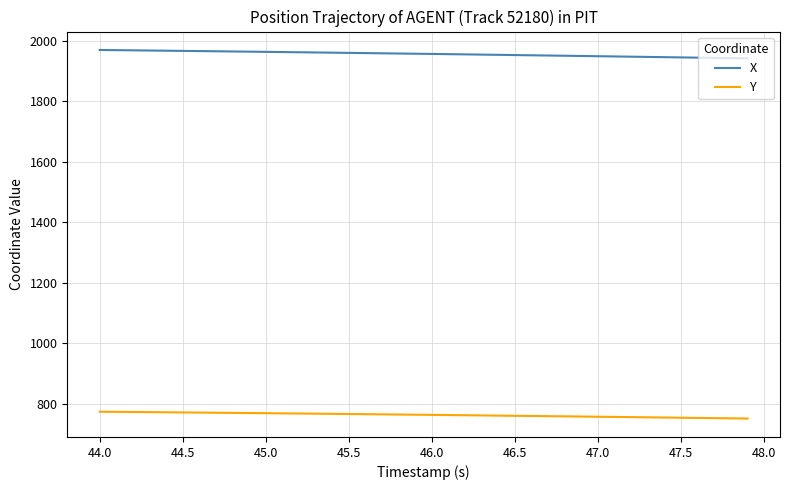

What is the maximum value for X?

1969.5